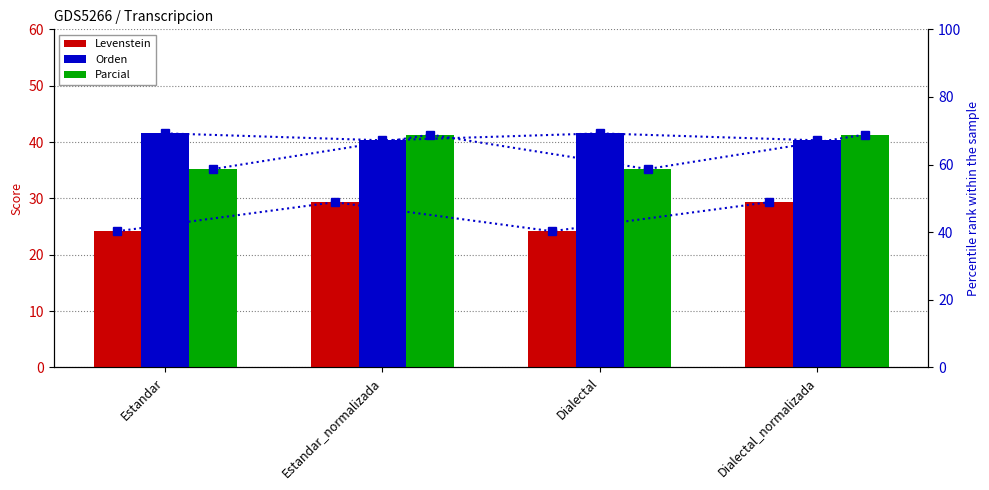

At which label does Orden first exceed 41?

Estandar